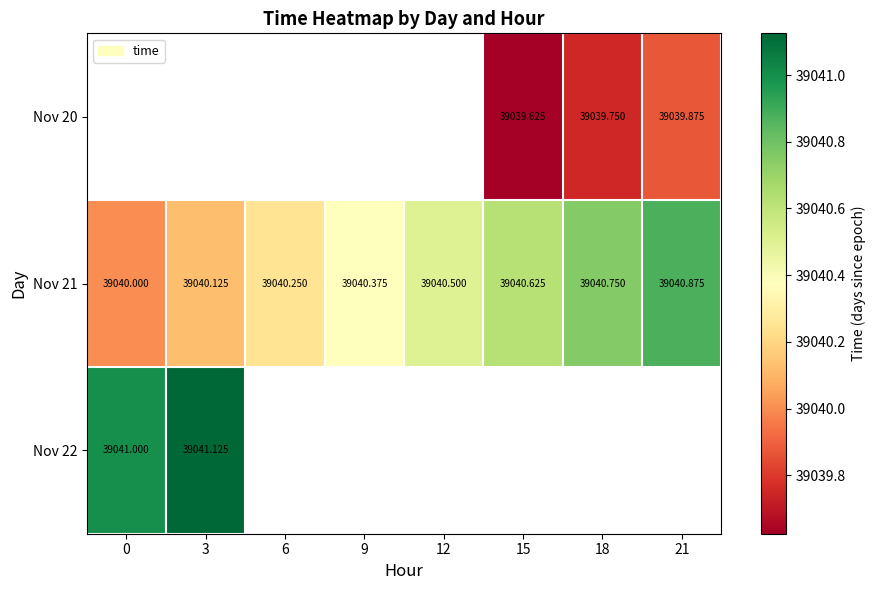

Is the value of Nov 20 at 21 greater than the value of Nov 21 at 6?

No